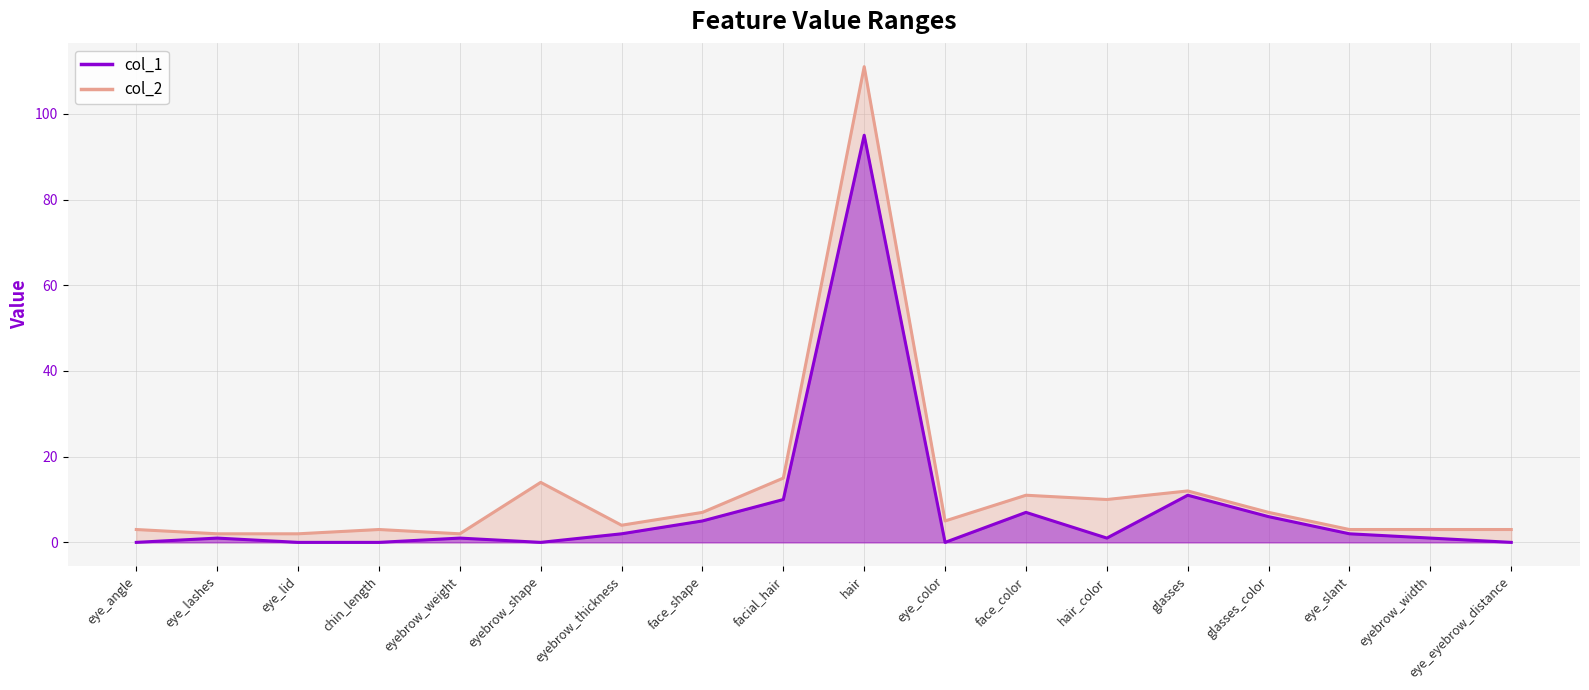

Which label corresponds to the smallest value in the chart?

eye_angle